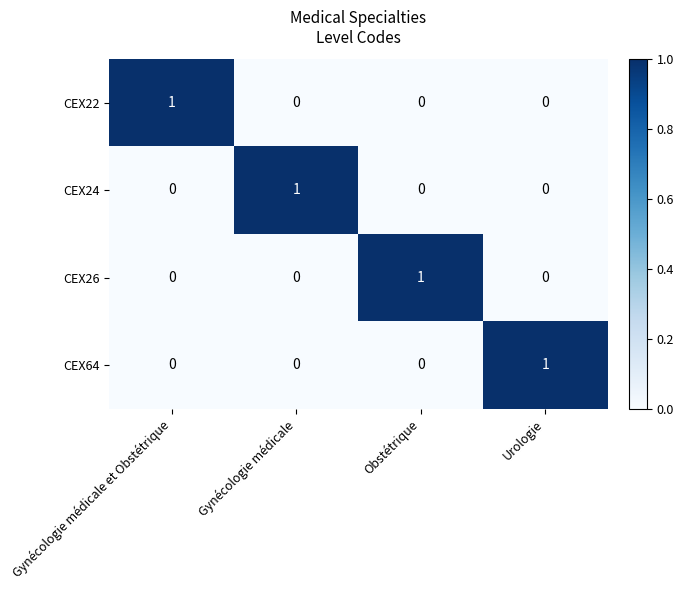

How many CEX64 values are between 0 and 1?

4